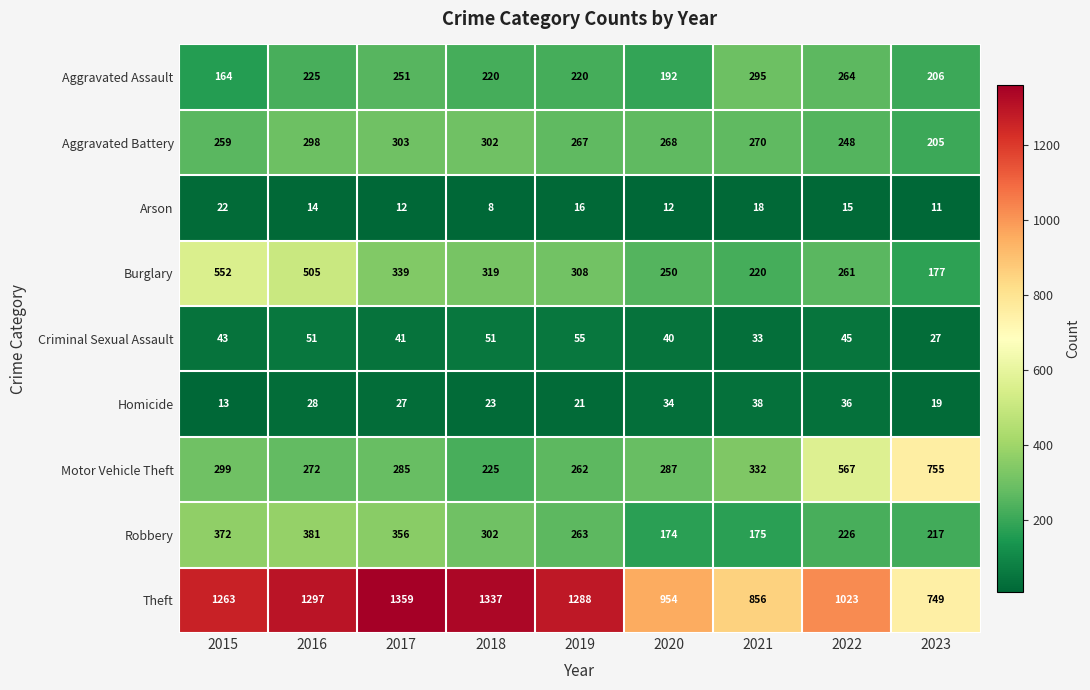

Which series has the largest total across all categories?

Theft